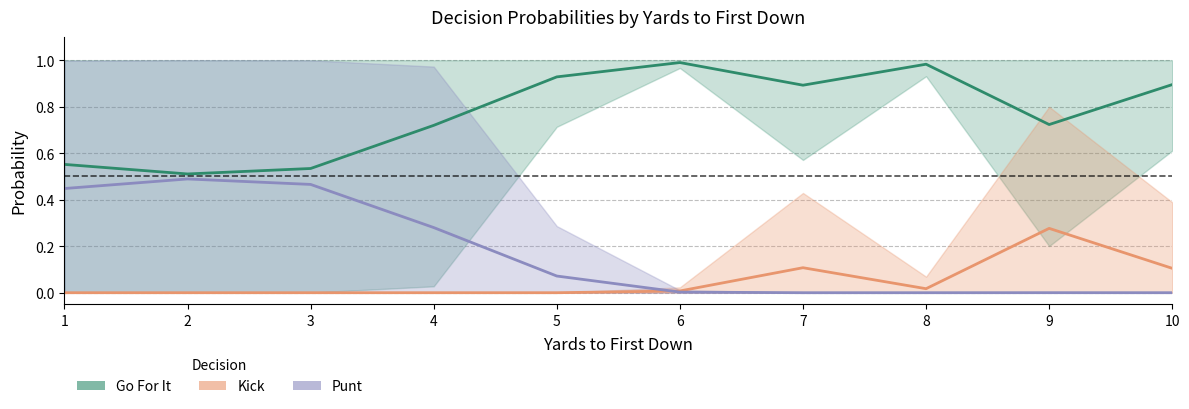

True or false: Go For It has a value of 1.0 at 8.

True